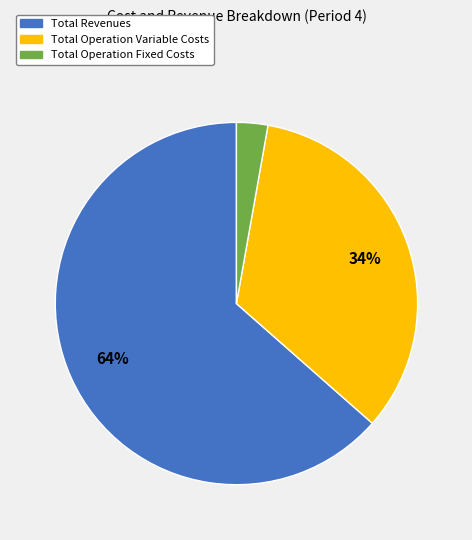

To the nearest percent, what is the average slice percentage?

33%